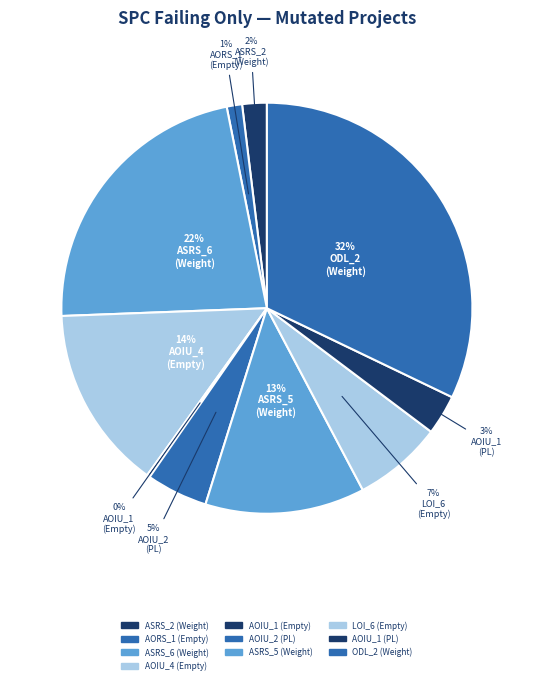

Does any single category account for the majority?

No